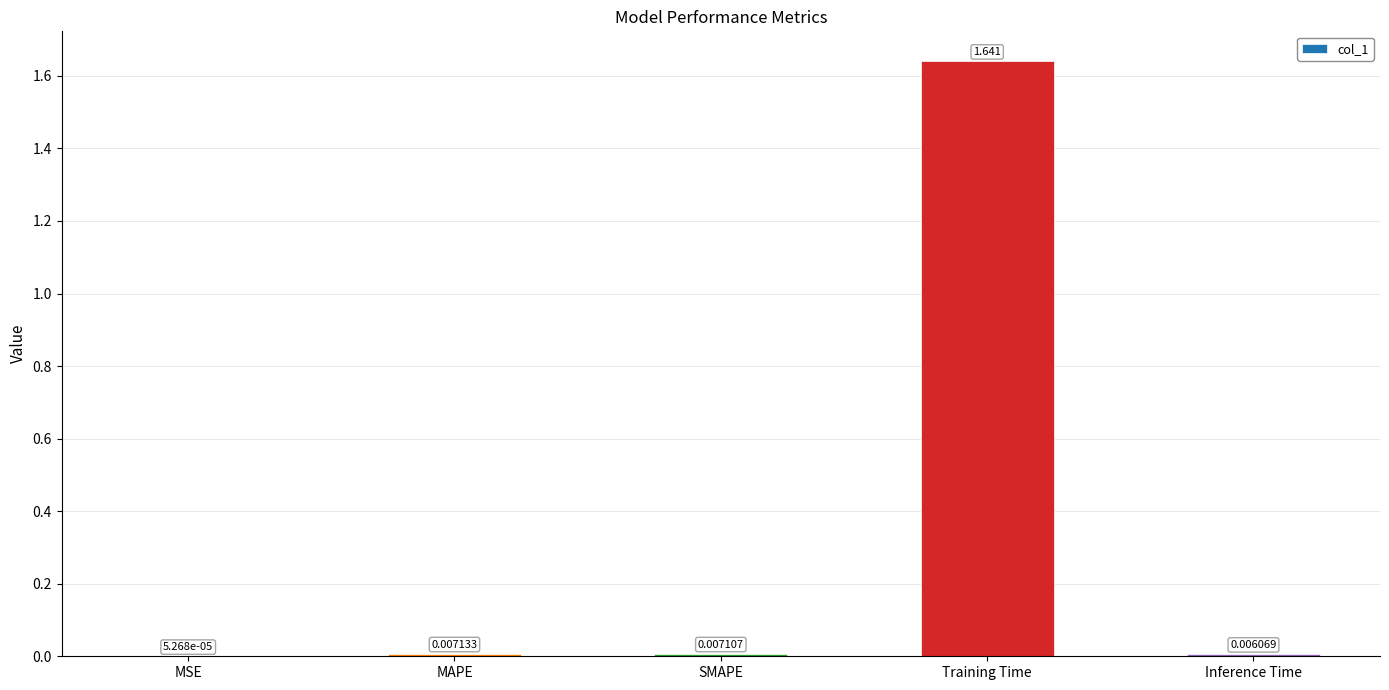

Which label corresponds to the largest value in the chart?

Training Time